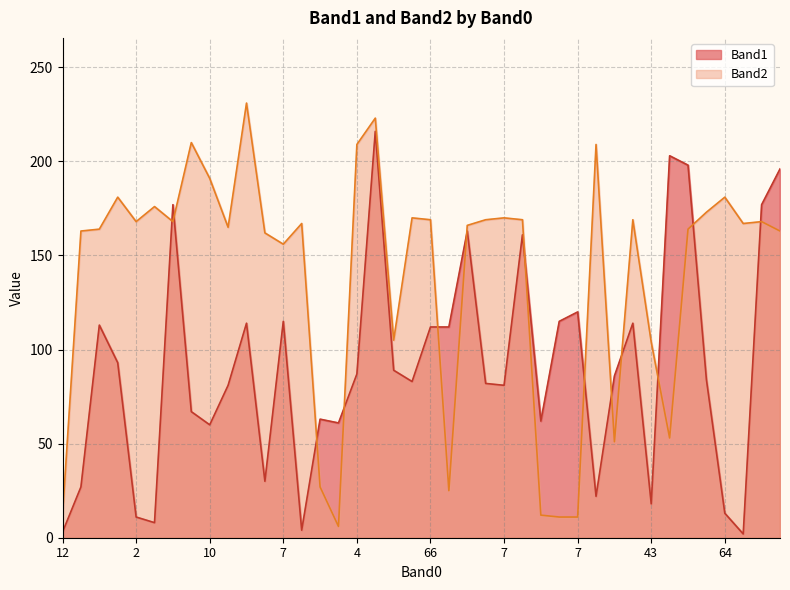

Which series has the largest total across all categories?

Band2